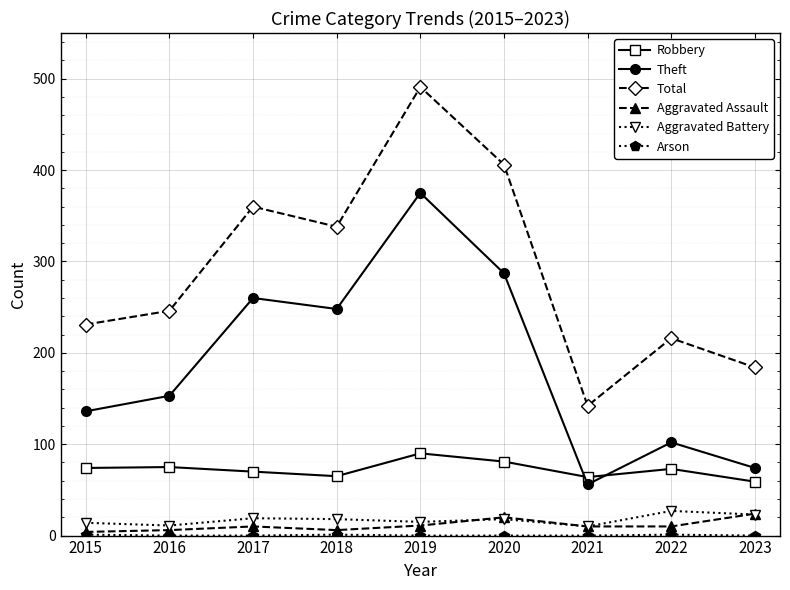

Which series has the largest total across all categories?

Total